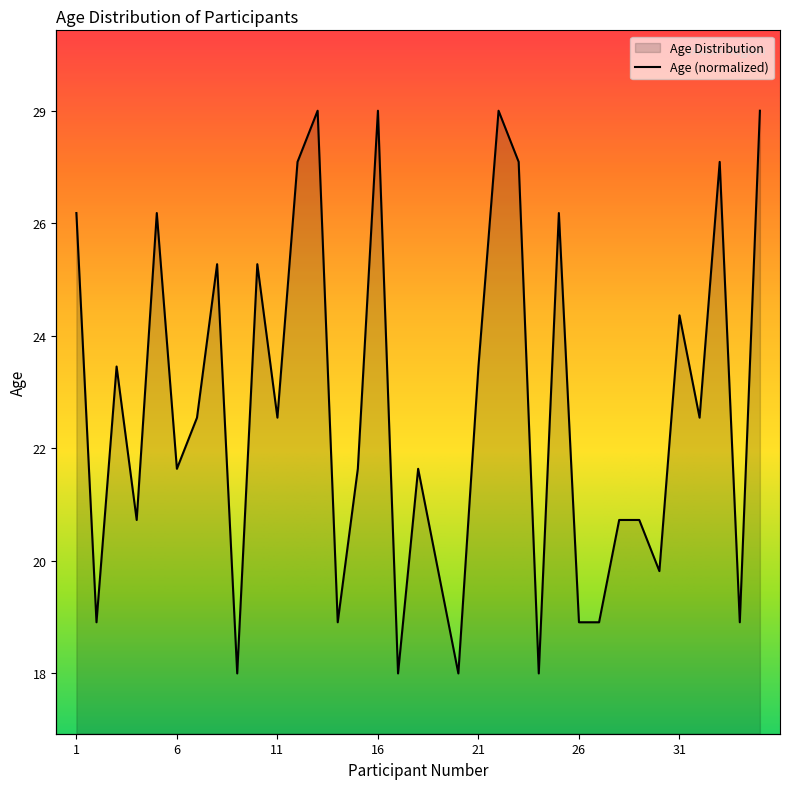

True or false: the data shows 23.4 at 8.

True